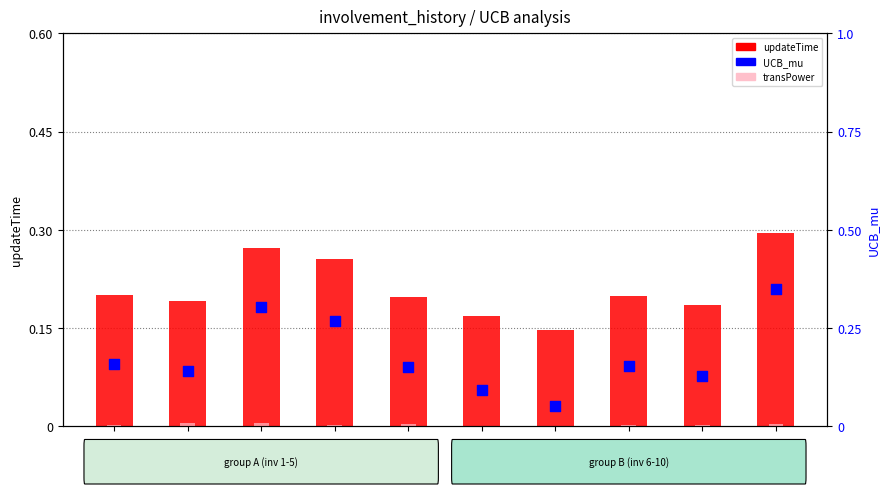

Which series has the largest Y range (max minus min)?

UCB_mu